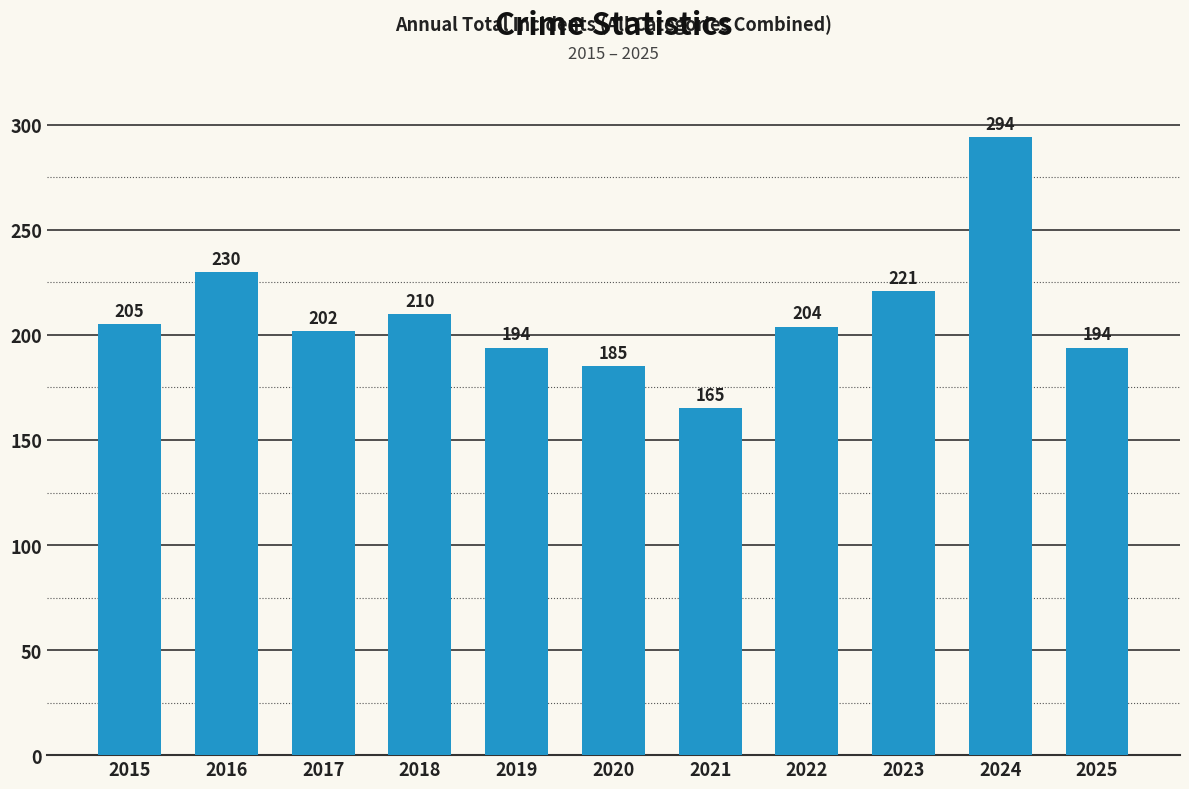

What is the difference between the values at 2018 and 2016?

20